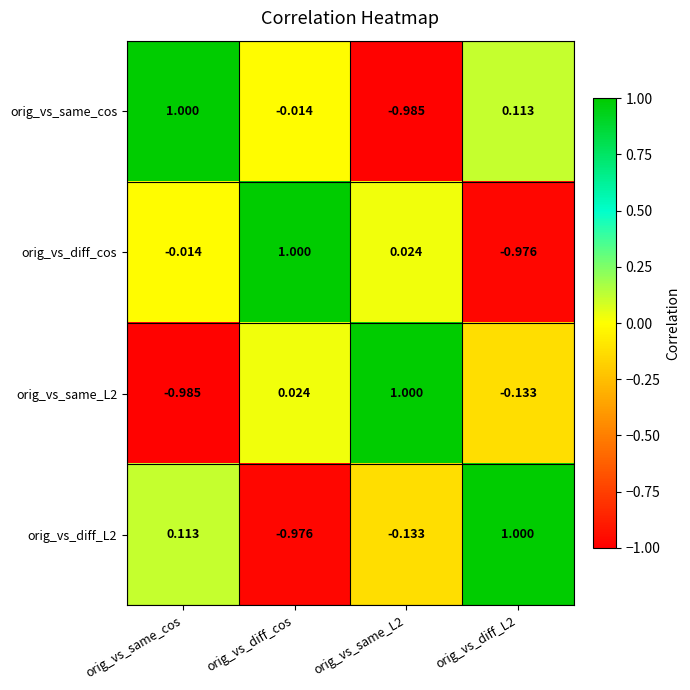

At which label does orig_vs_diff_cos first exceed 0?

orig_vs_diff_cos